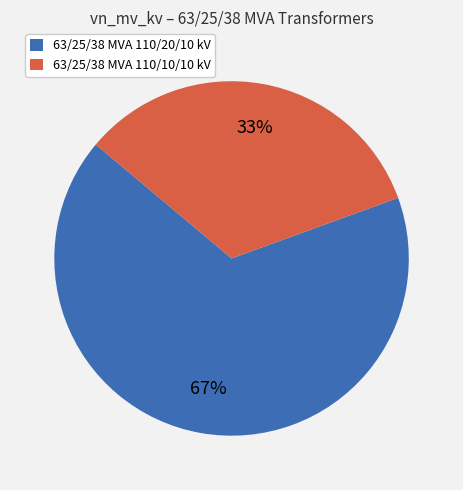

What is the smallest slice in the pie chart?

63/25/38 MVA 110/10/10 kV